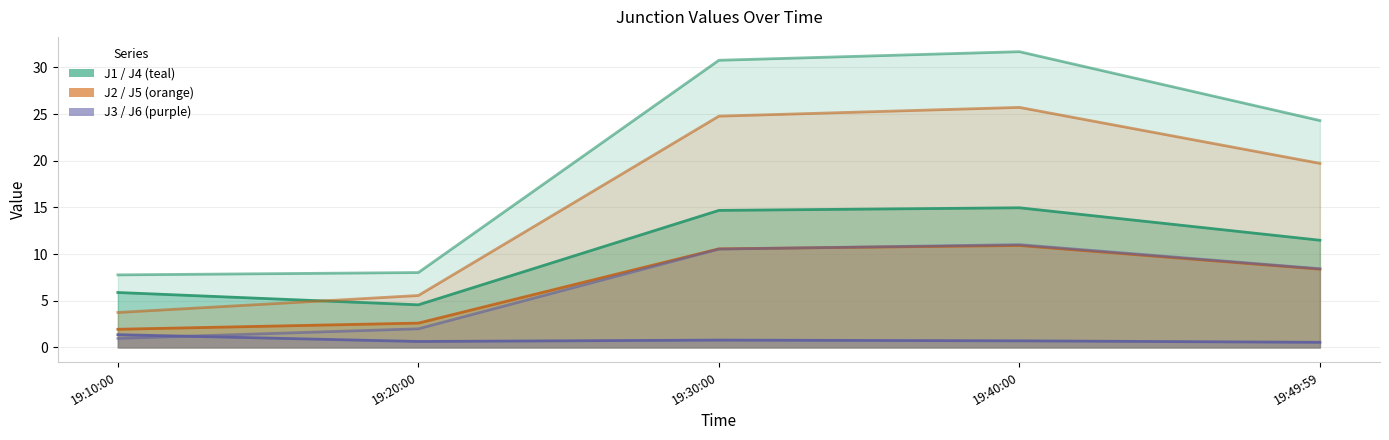

Where is J6 nearest to the value 5?

19:20:00